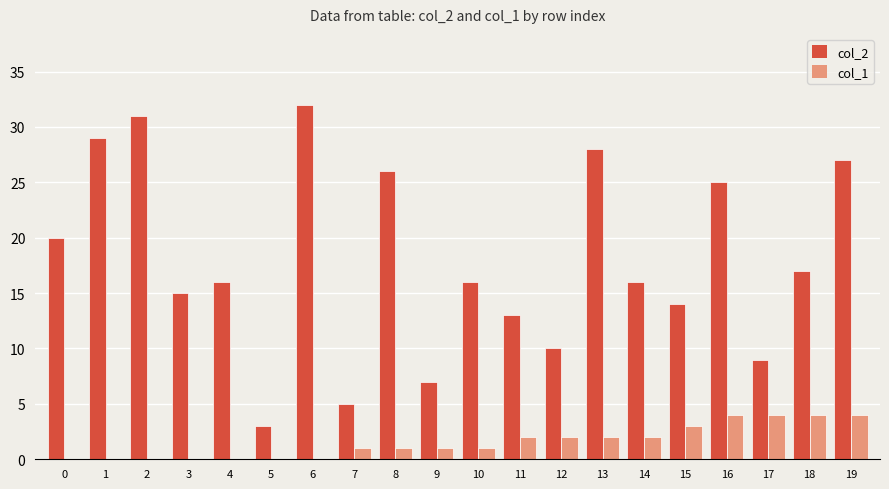

True or false: col_1 has a value of 0 at 3.

True